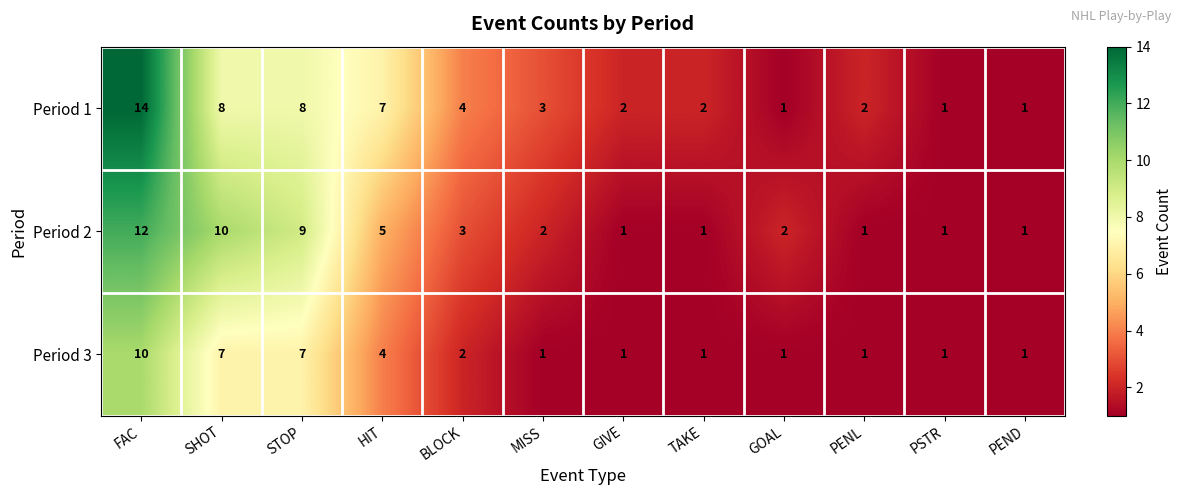

Which category has the highest value in the Period 1 series?

FAC